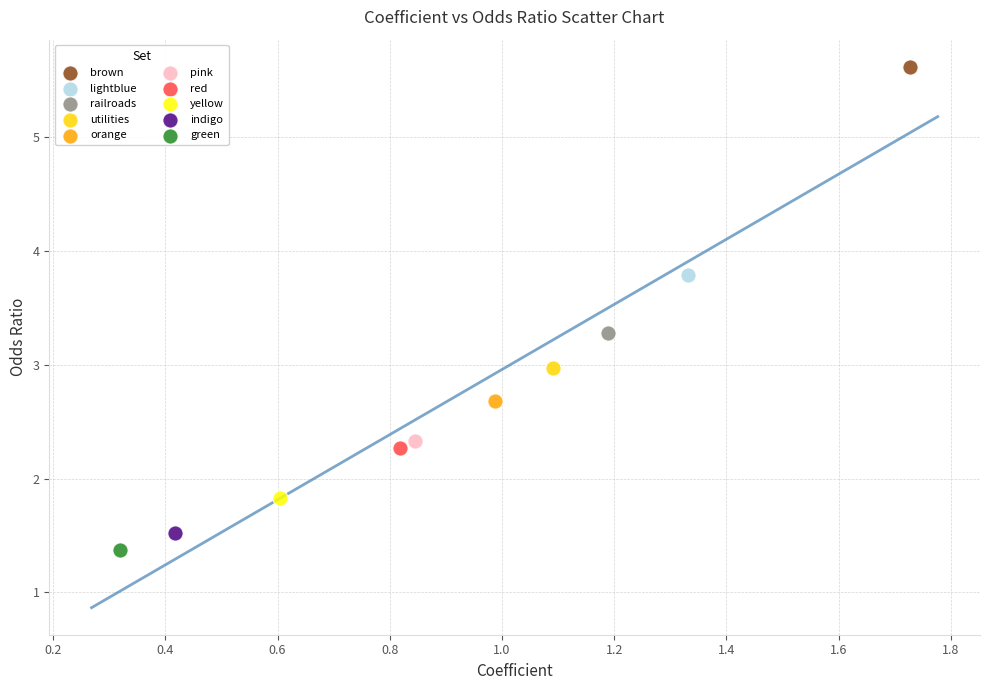

Which series contains the lowest Y value?

green